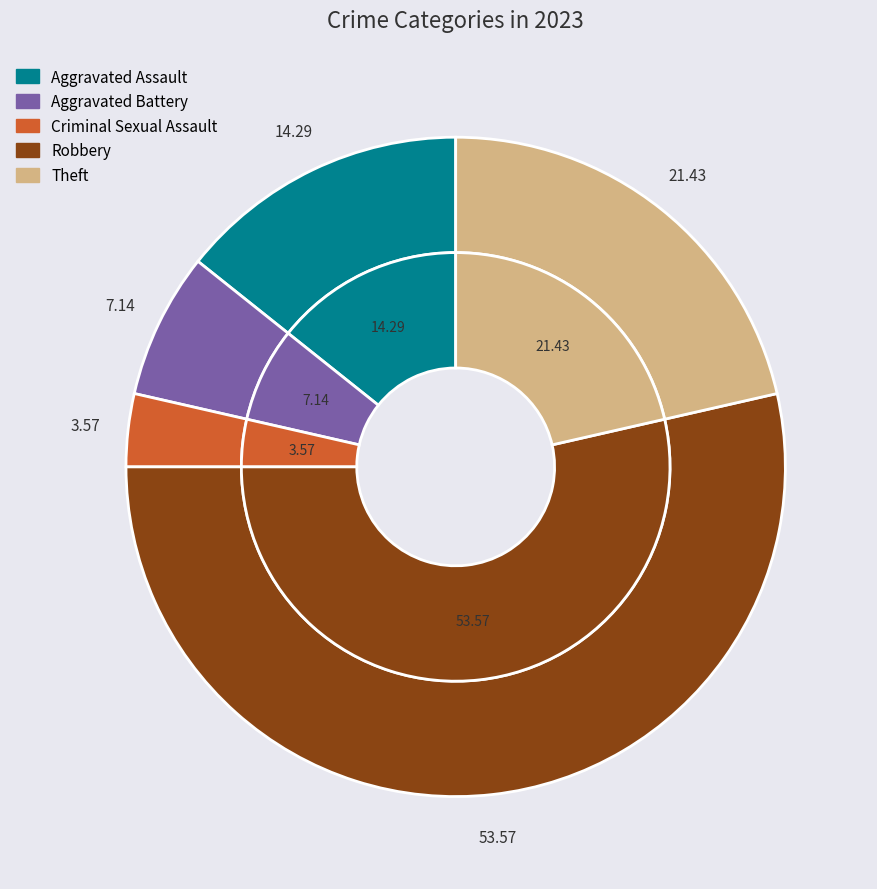

Is it true that Aggravated Battery is 17% of the pie?

False